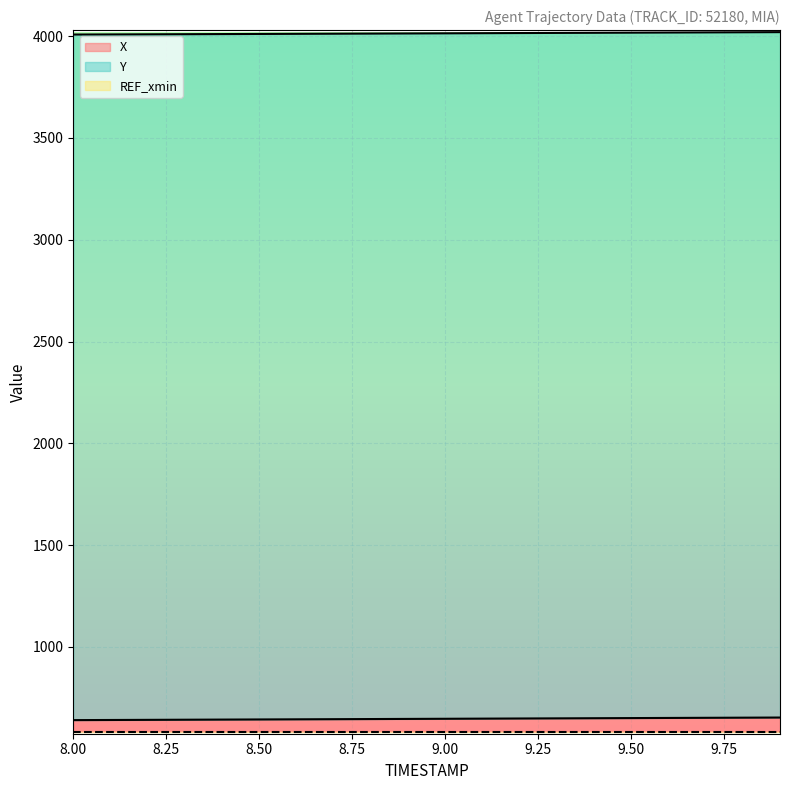

What is the approximate value of X at 8.9?

646.4